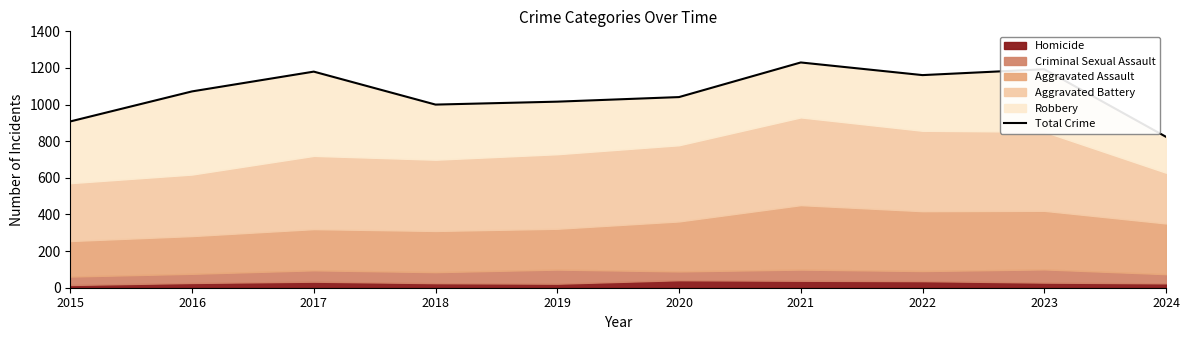

How many lines are shown in the chart?

1